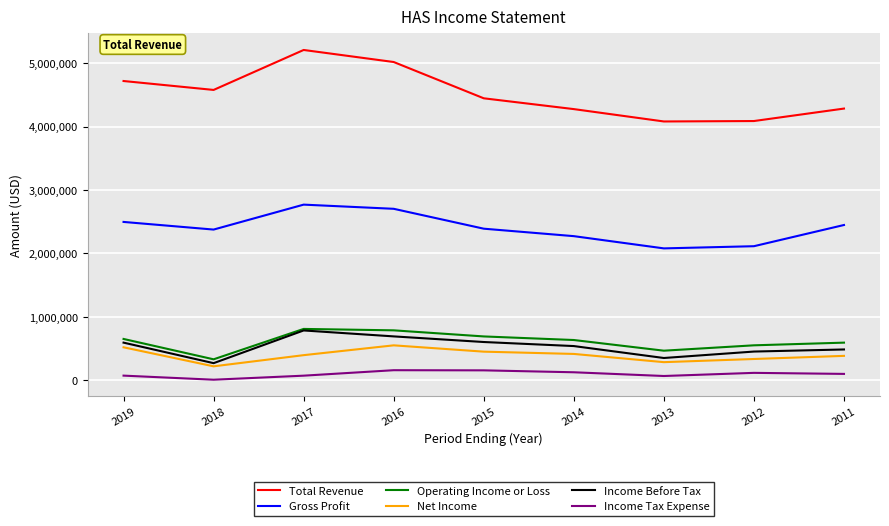

Which series has the largest range (max minus min)?

Total Revenue